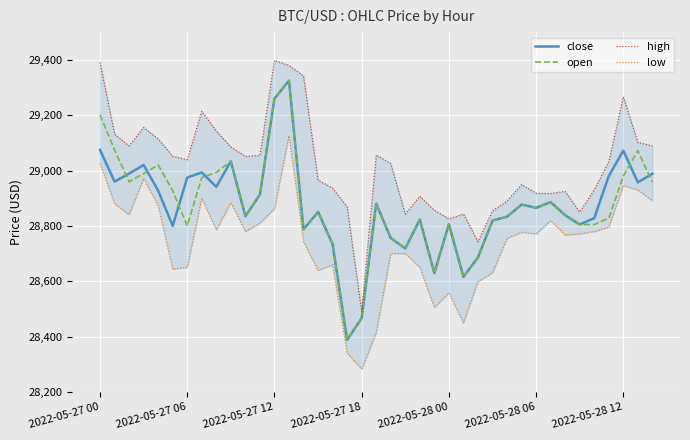

True or false: open has a value of 44779.3 at 17.

False